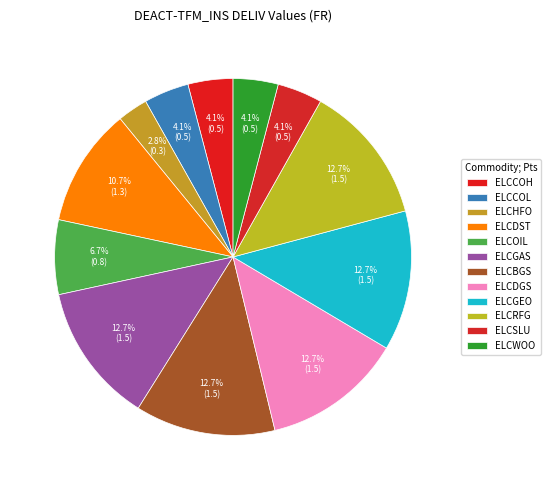

How many slices are in this pie chart?

12